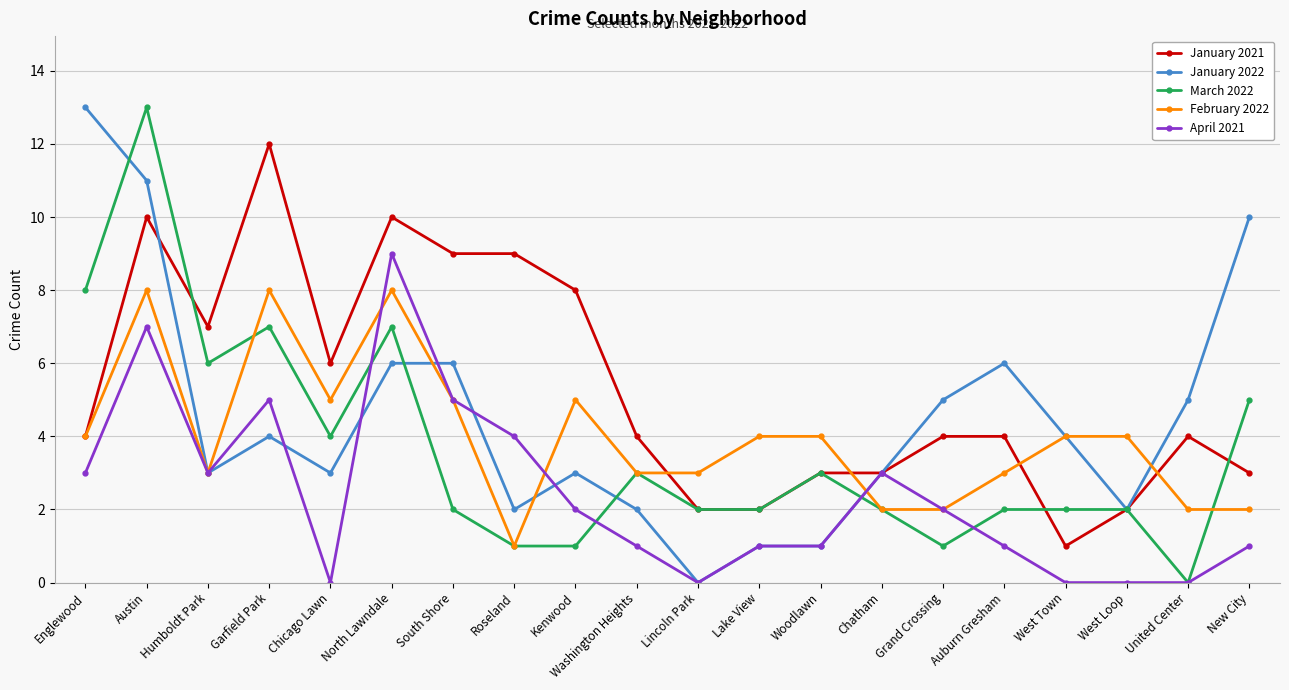

At which label does January 2022 first exceed 4?

Englewood